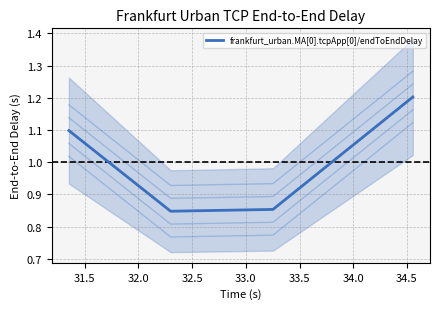

What is the sum of all values?

4.0